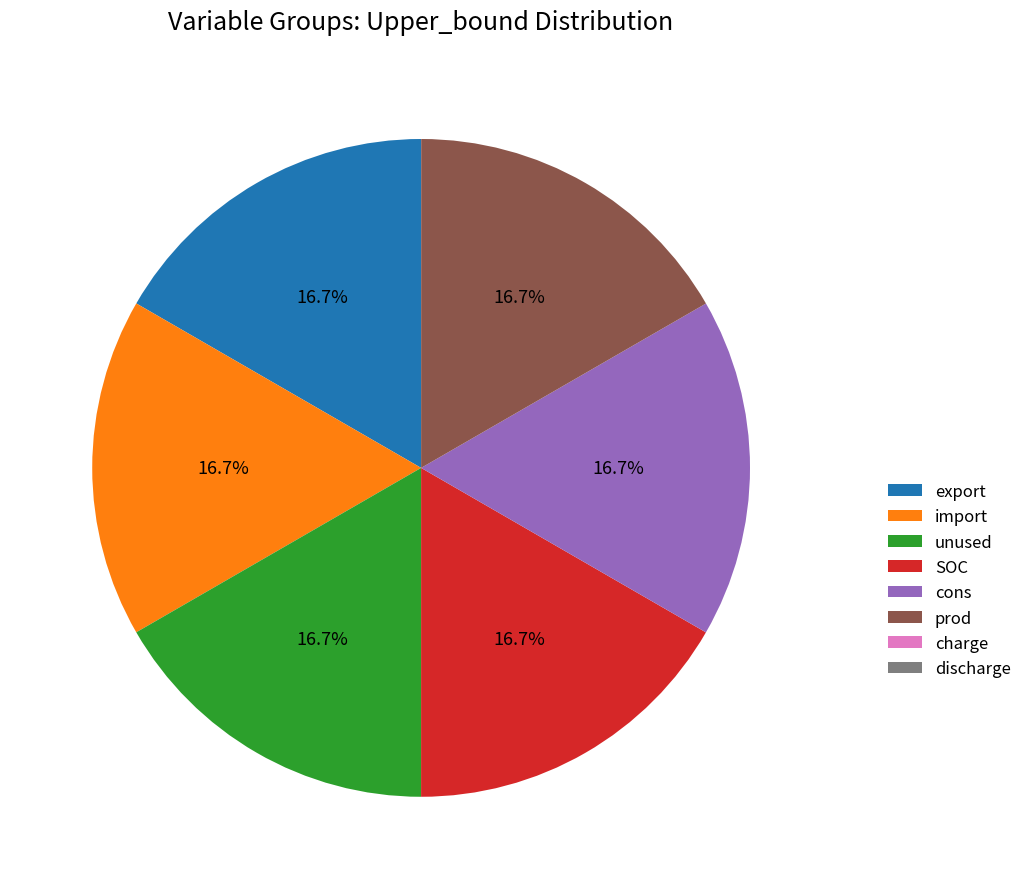

What percentage do import and export together represent?

33.3%